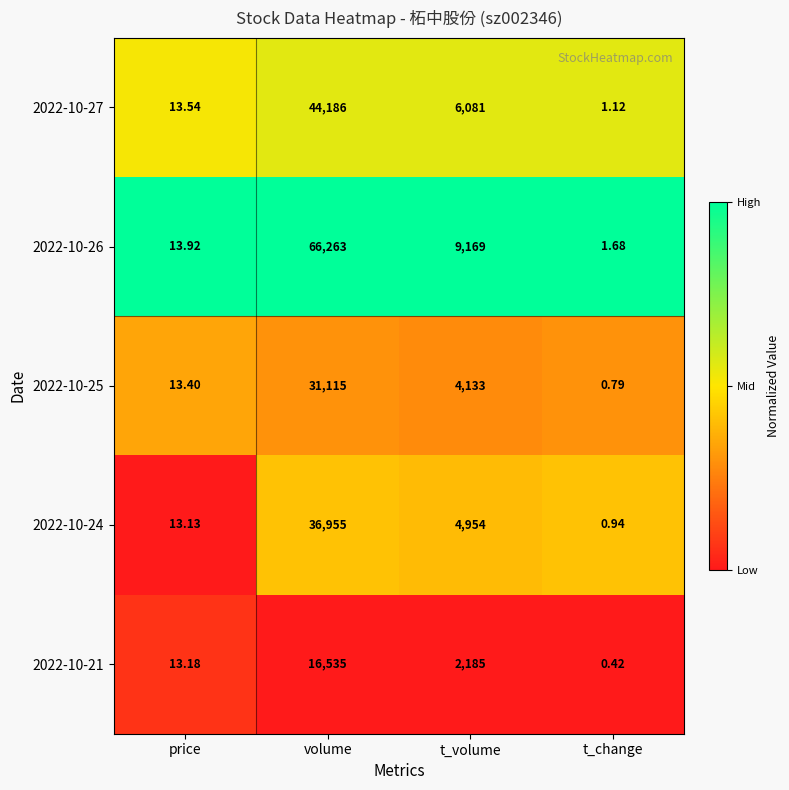

What is the total value across all series at t_change?

5.0